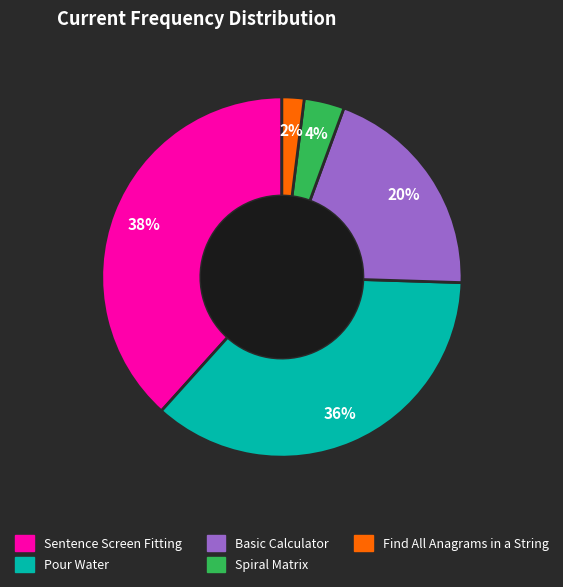

To the nearest percent, what percentage of the pie is Find All Anagrams in a String?

2%